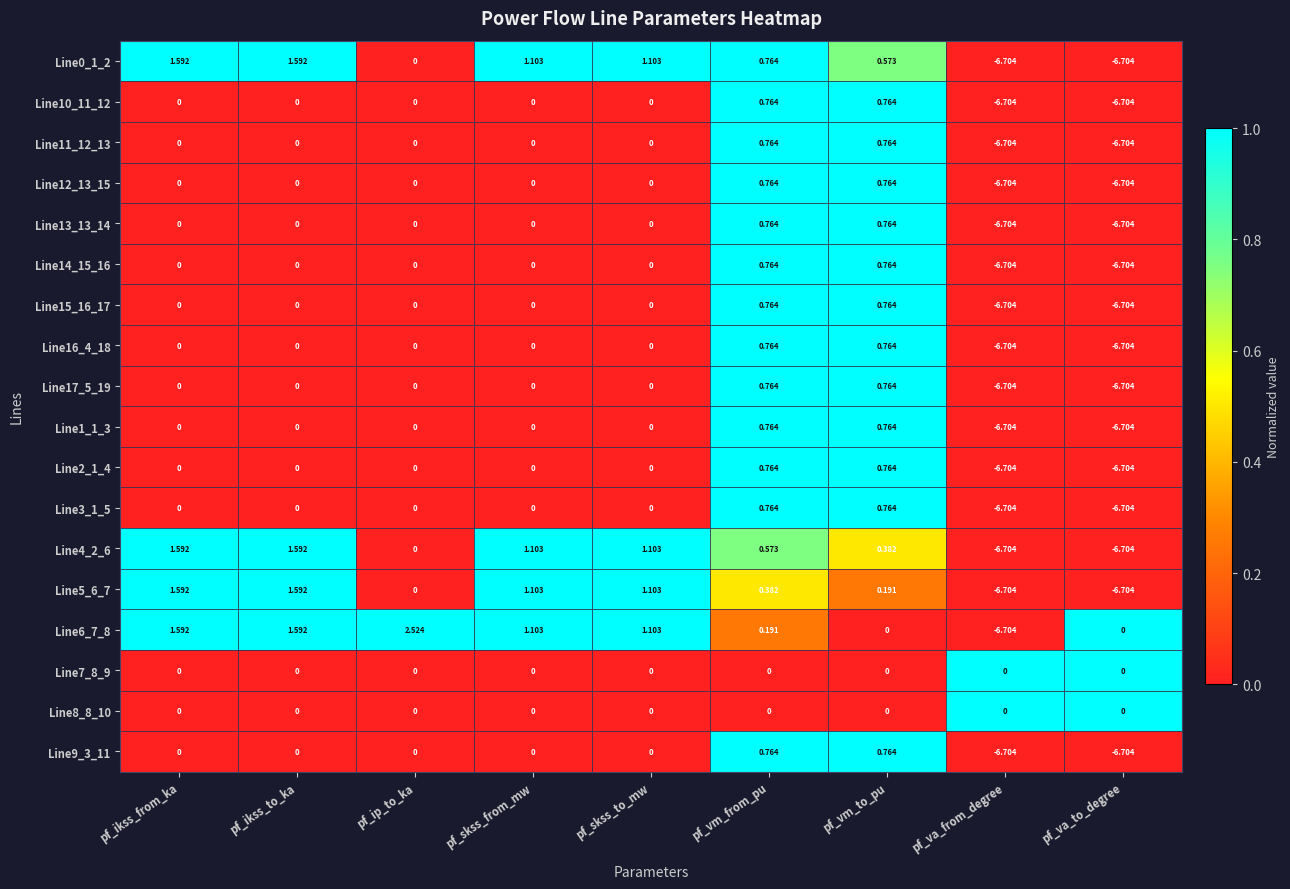

How many values in the Line16_4_18 series are below 0?

2